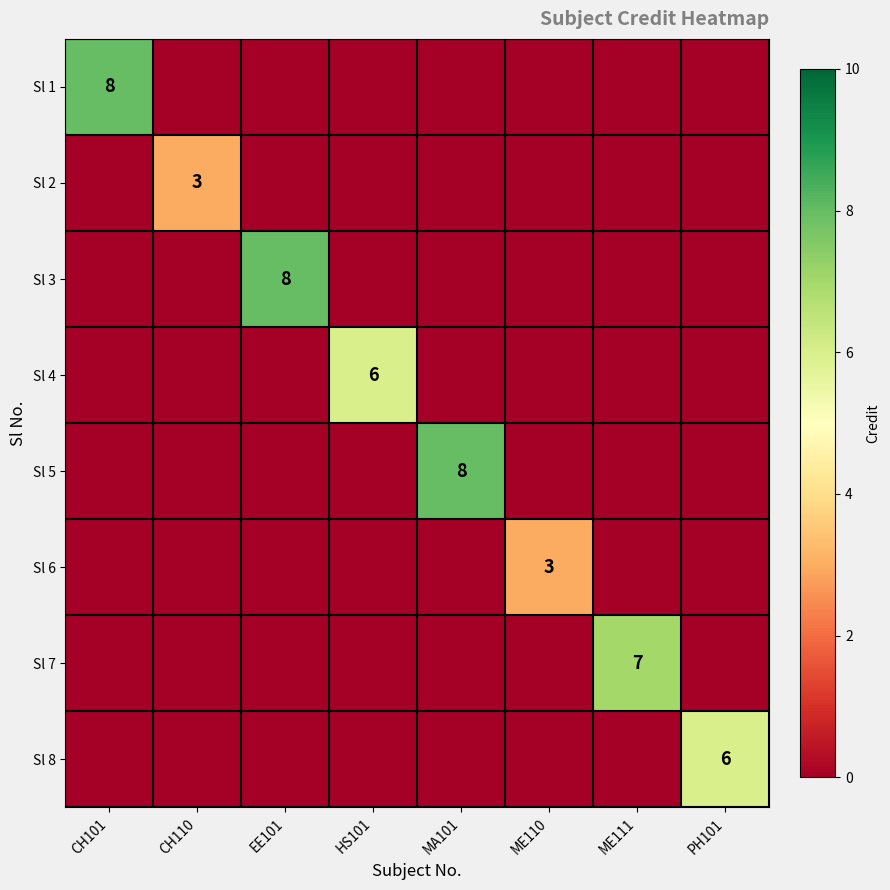

The Sl 5 series shows 4 at MA101. True or false?

False